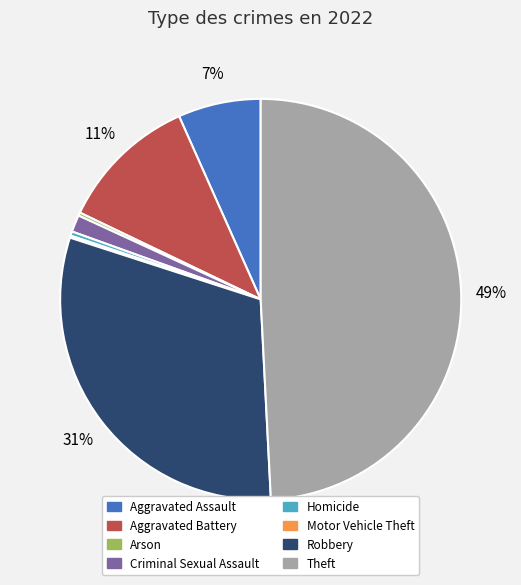

What percentage is the Aggravated Battery slice, to the nearest percent?

11%